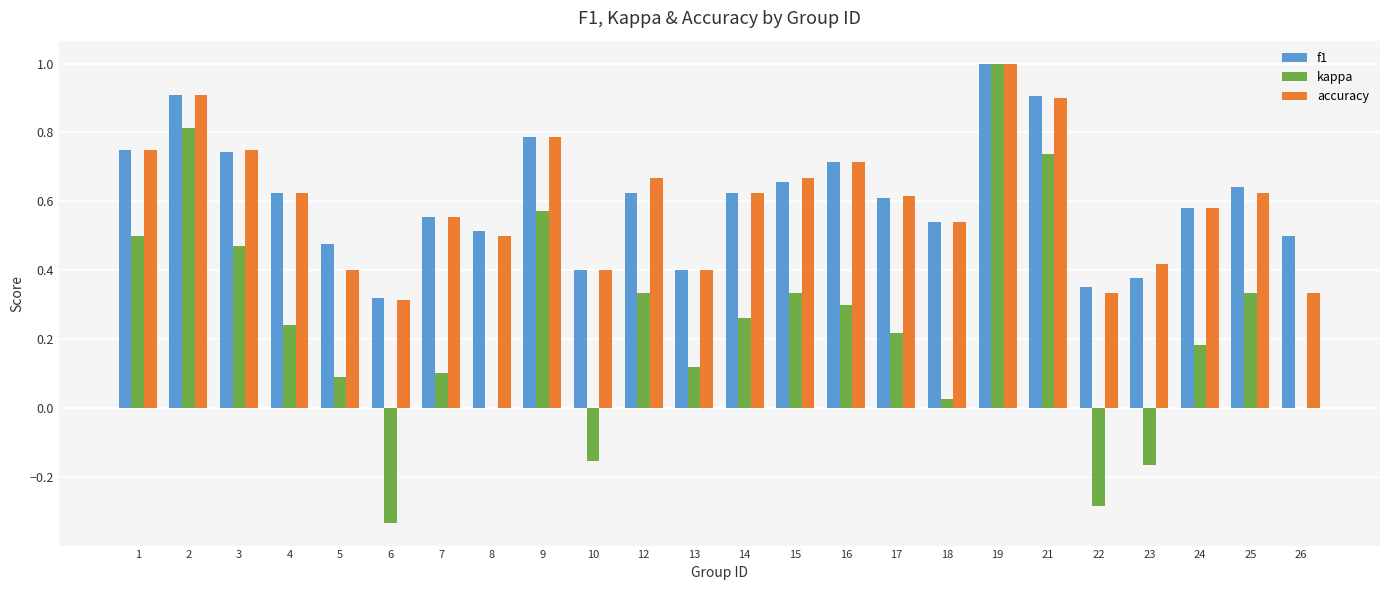

Is the value of f1 at 23 greater than the value of accuracy at 25?

No